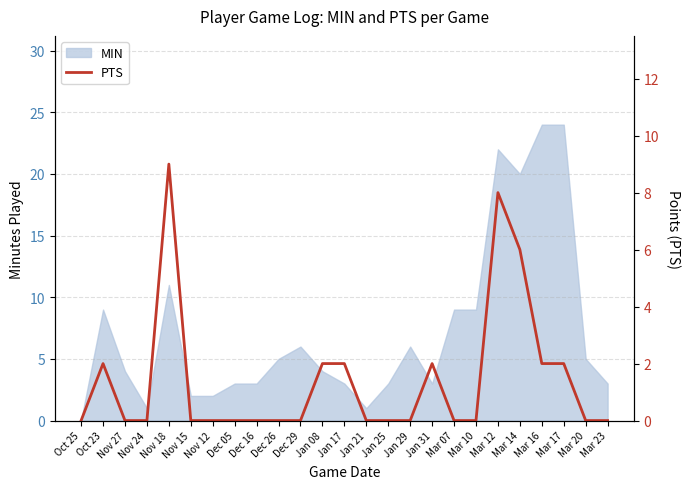

At which label is MIN closest to 12?

Nov 18